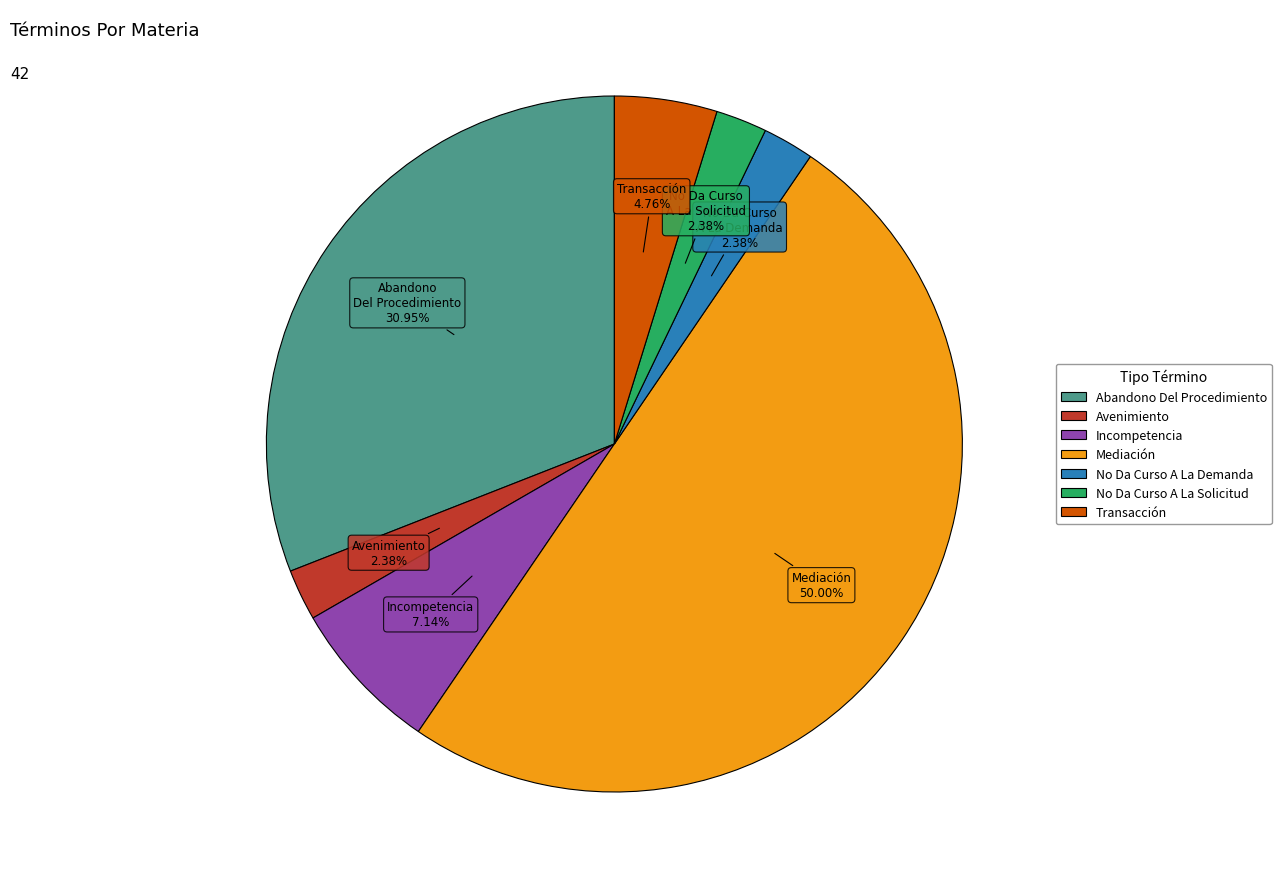

Is it true that Abandono Del Procedimiento is 21% of the pie?

False